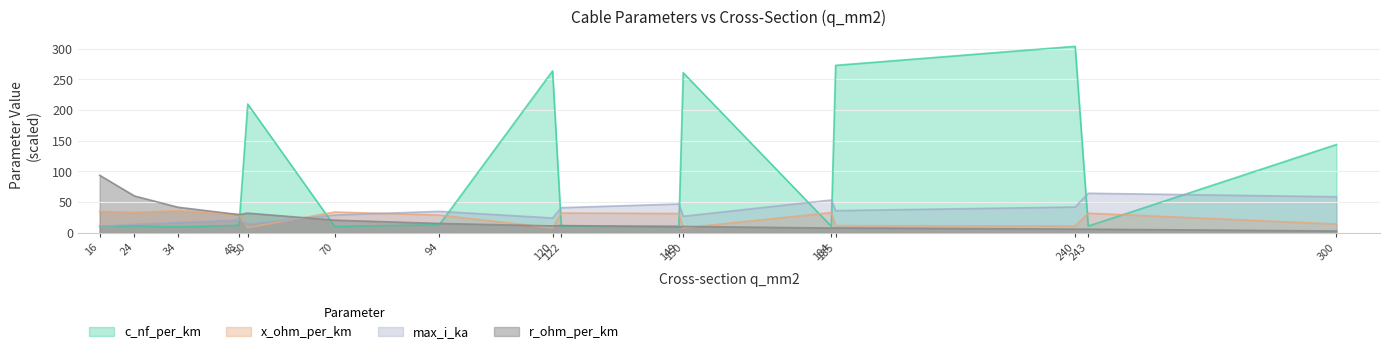

Where is max_i_ka nearest to the value 37?

185